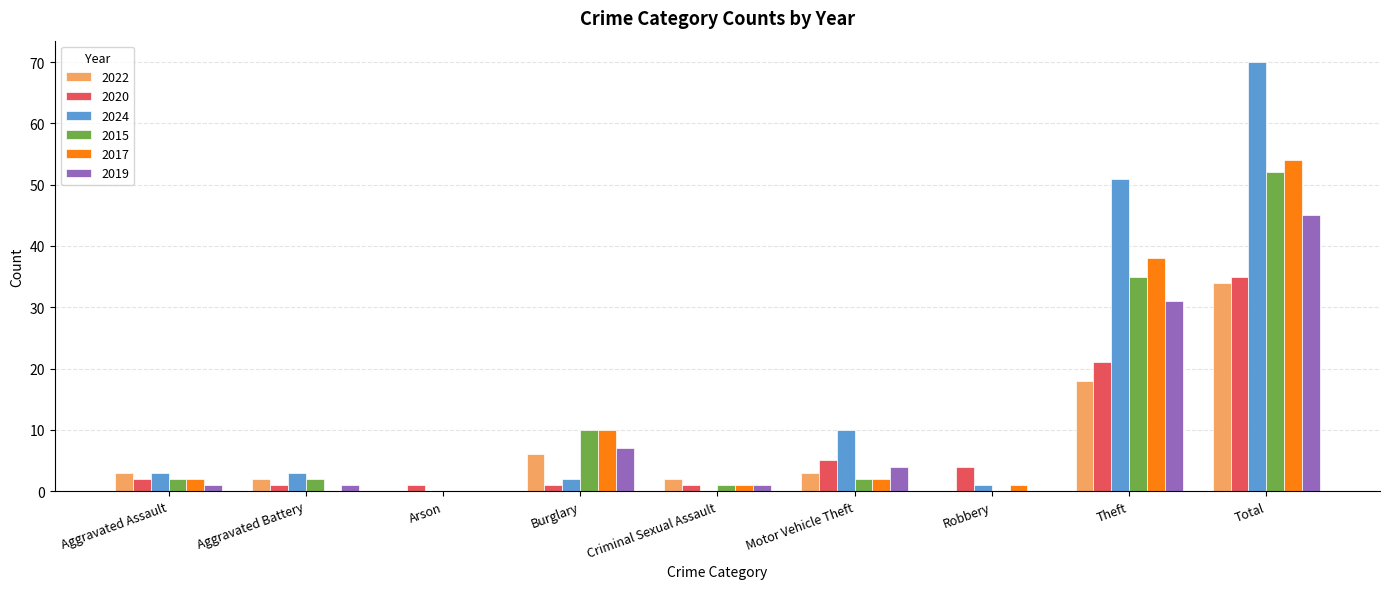

Reading right to left, what are all the values shown in this chart?

2022: Total=34	Theft=18	Robbery=0	Motor Vehicle Theft=3	Criminal Sexual Assault=2	Burglary=6	Arson=0	Aggravated Battery=2	Aggravated Assault=3
2020: Total=35	Theft=21	Robbery=4	Motor Vehicle Theft=5	Criminal Sexual Assault=1	Burglary=1	Arson=1	Aggravated Battery=1	Aggravated Assault=2
2024: Total=70	Theft=51	Robbery=1	Motor Vehicle Theft=10	Criminal Sexual Assault=0	Burglary=2	Arson=0	Aggravated Battery=3	Aggravated Assault=3
2015: Total=52	Theft=35	Robbery=0	Motor Vehicle Theft=2	Criminal Sexual Assault=1	Burglary=10	Arson=0	Aggravated Battery=2	Aggravated Assault=2
2017: Total=54	Theft=38	Robbery=1	Motor Vehicle Theft=2	Criminal Sexual Assault=1	Burglary=10	Arson=0	Aggravated Battery=0	Aggravated Assault=2
2019: Total=45	Theft=31	Robbery=0	Motor Vehicle Theft=4	Criminal Sexual Assault=1	Burglary=7	Arson=0	Aggravated Battery=1	Aggravated Assault=1